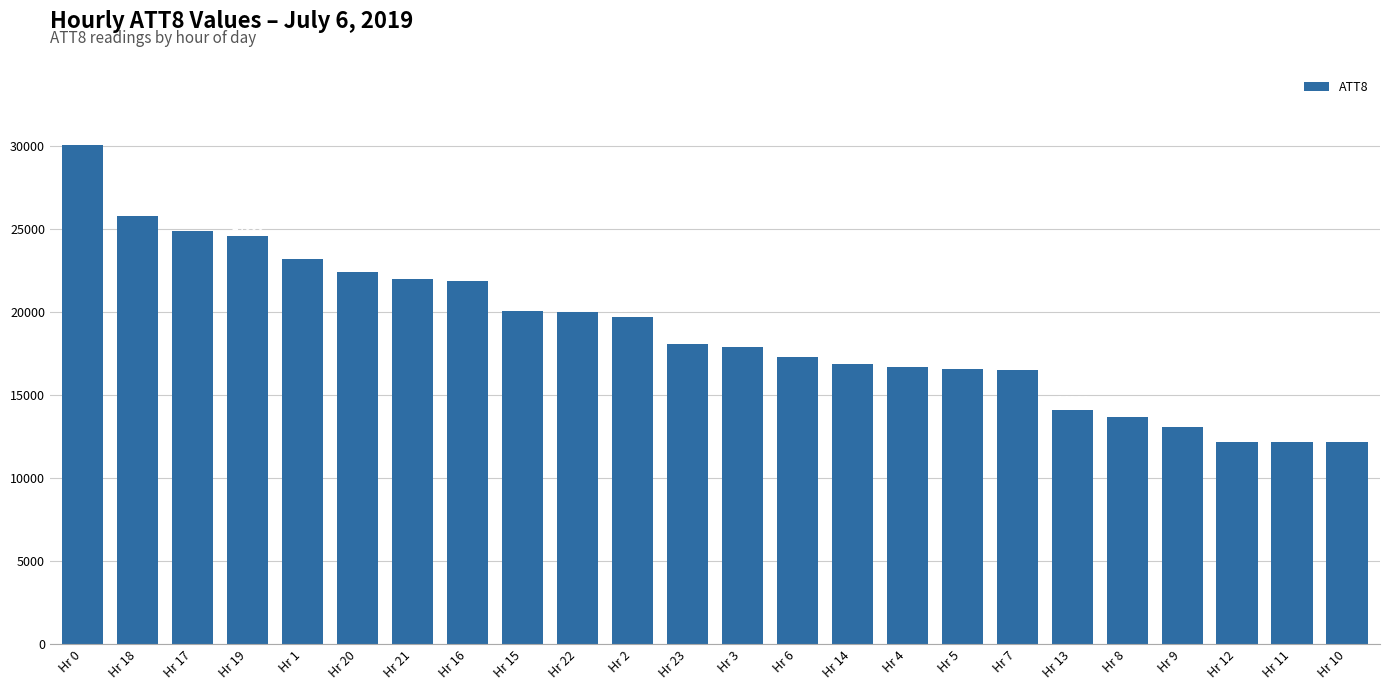

What is the label of the 7th bar from the left?

Hr 21